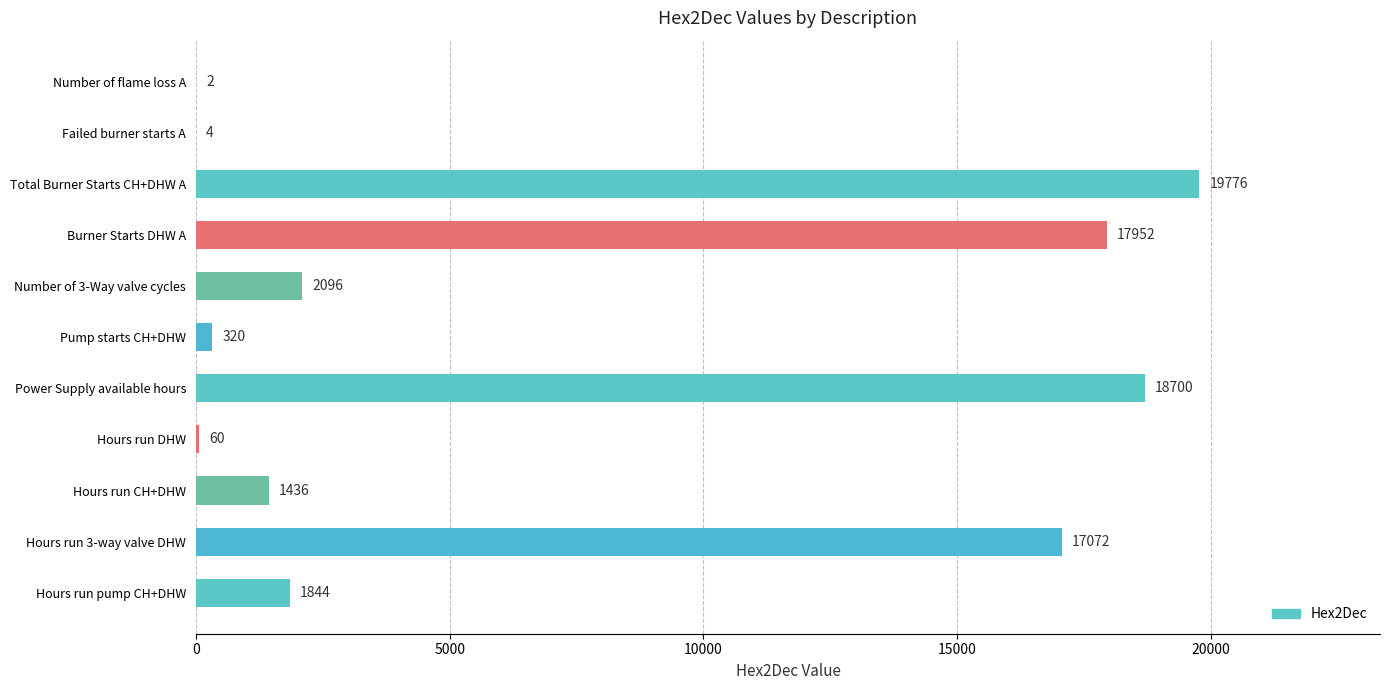

What is the maximum value shown in the chart?

19776